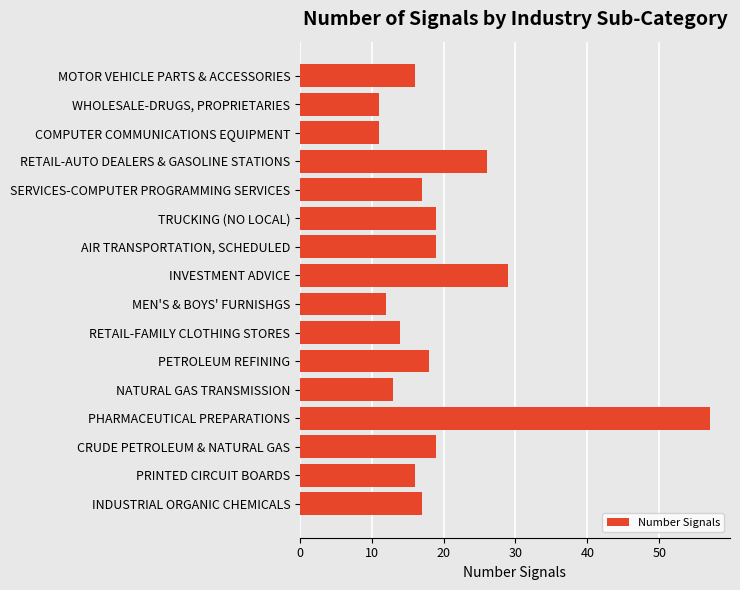

What is the minimum value shown in the chart?

11